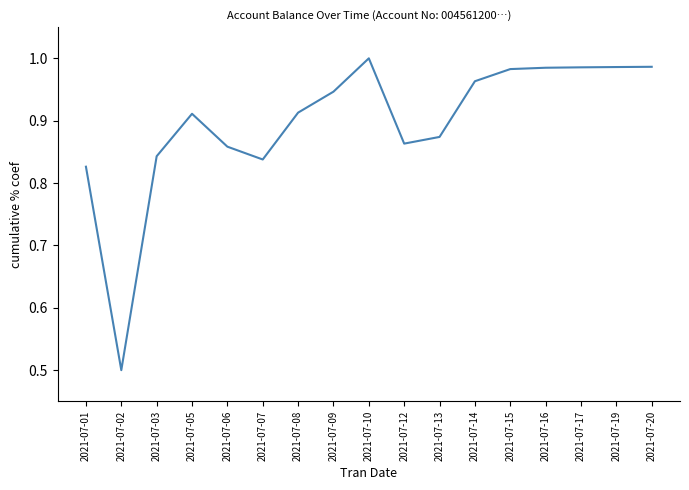

Which category has the highest value across all series?

2021-07-10